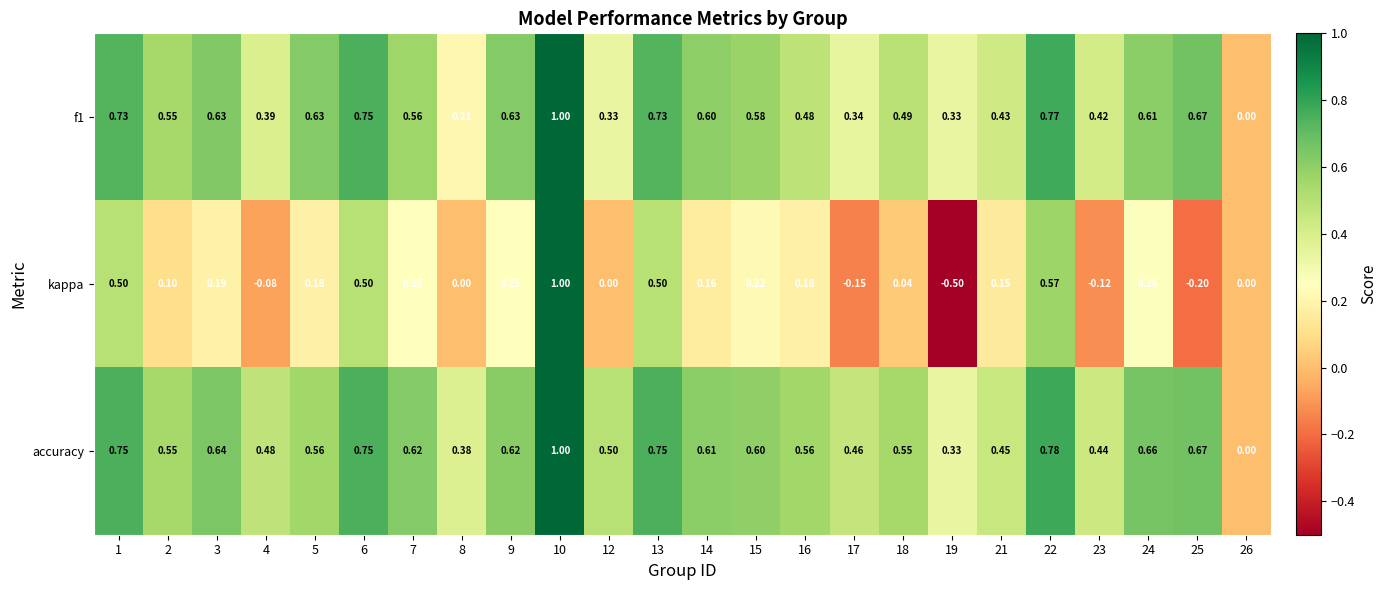

Which series changed the most between 16 and 17?

kappa